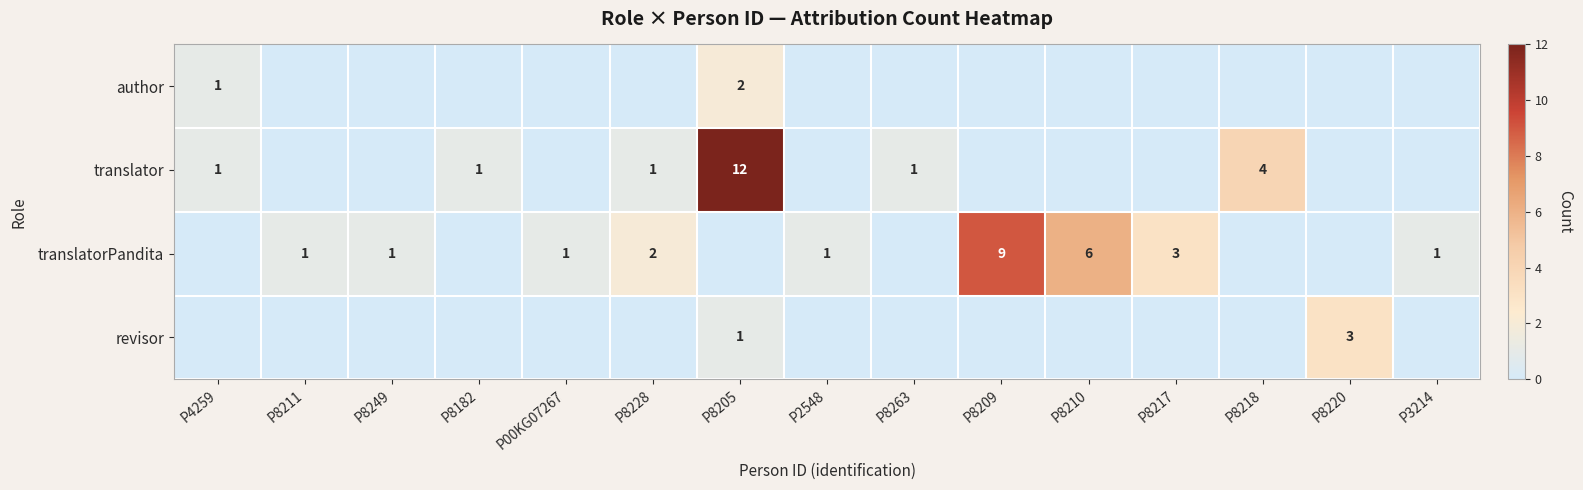

At which category is the sum across all series the highest?

P8205